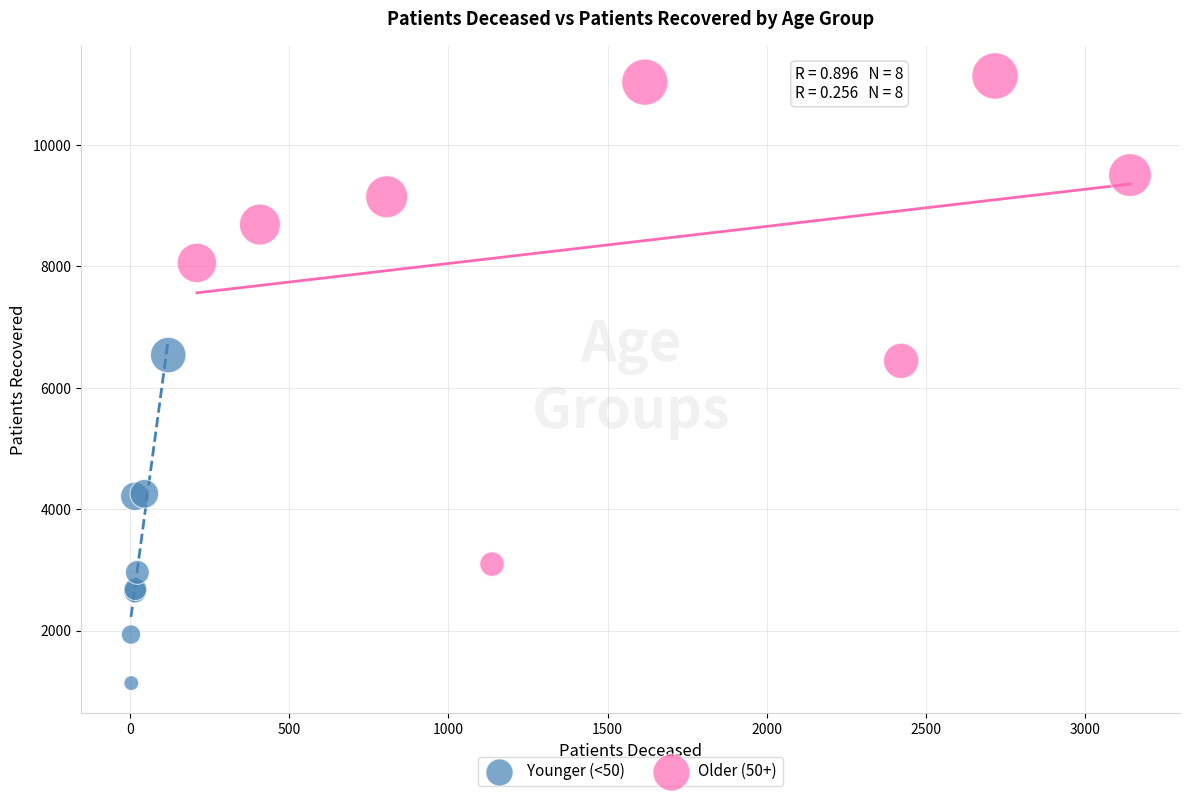

Which series has the widest spread of Y values?

Older (50+)